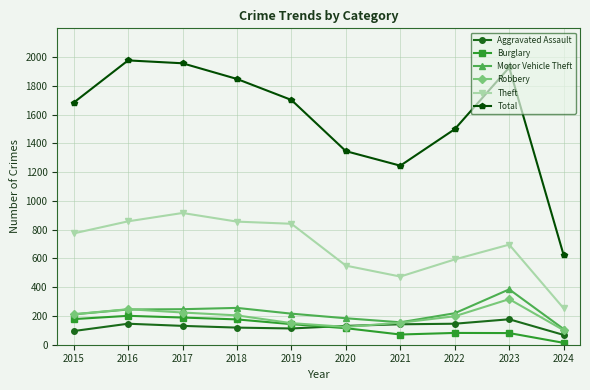

Read the Aggravated Assault value at 2022, to the nearest 5.

145